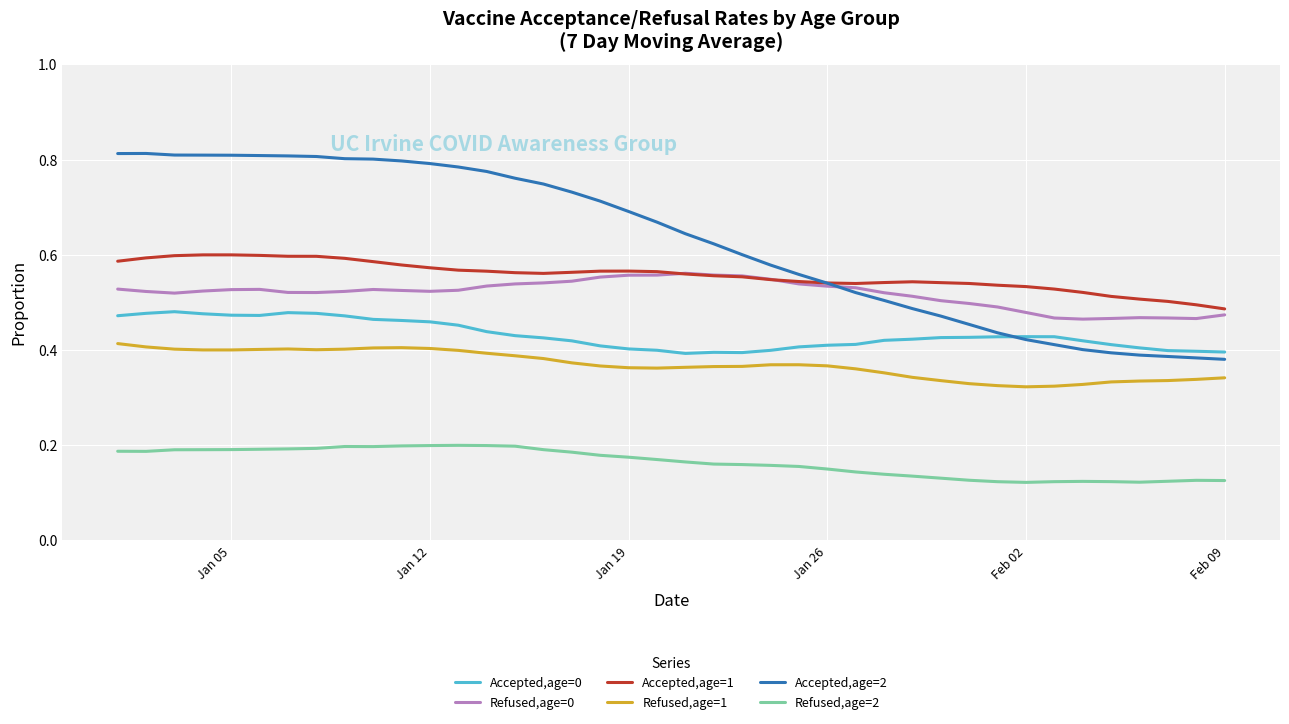

Which series has the largest range (max minus min)?

Accepted,age=2